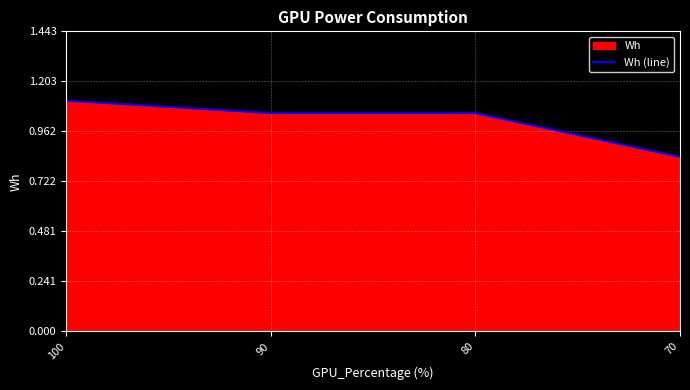

Reading left to right, what are all the values shown in this chart?

100=1.1	90=1.1	80=1.1	70=0.8